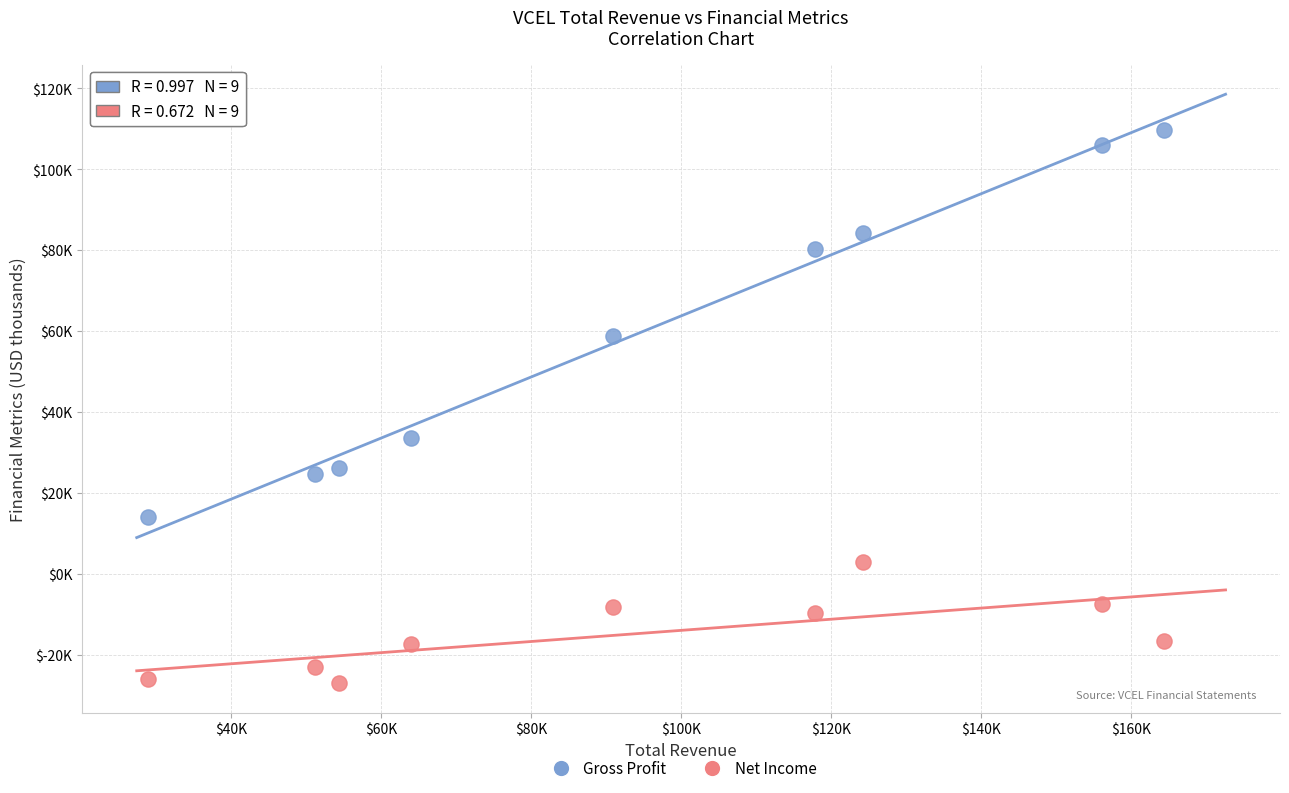

What are all the series names shown in the legend?

Gross Profit, Net Income